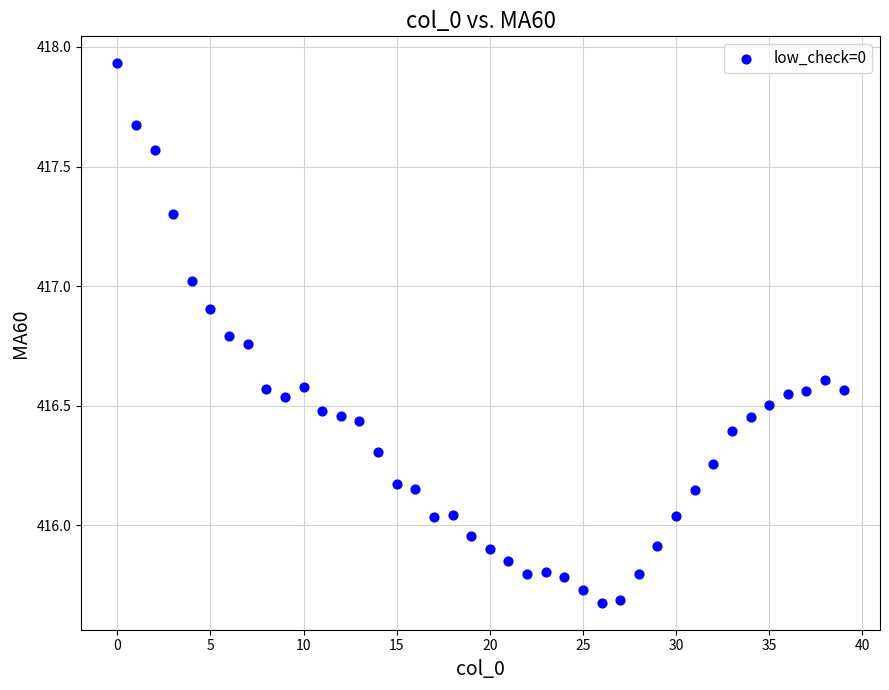

What is the range of Y values (max minus min)?

2.3